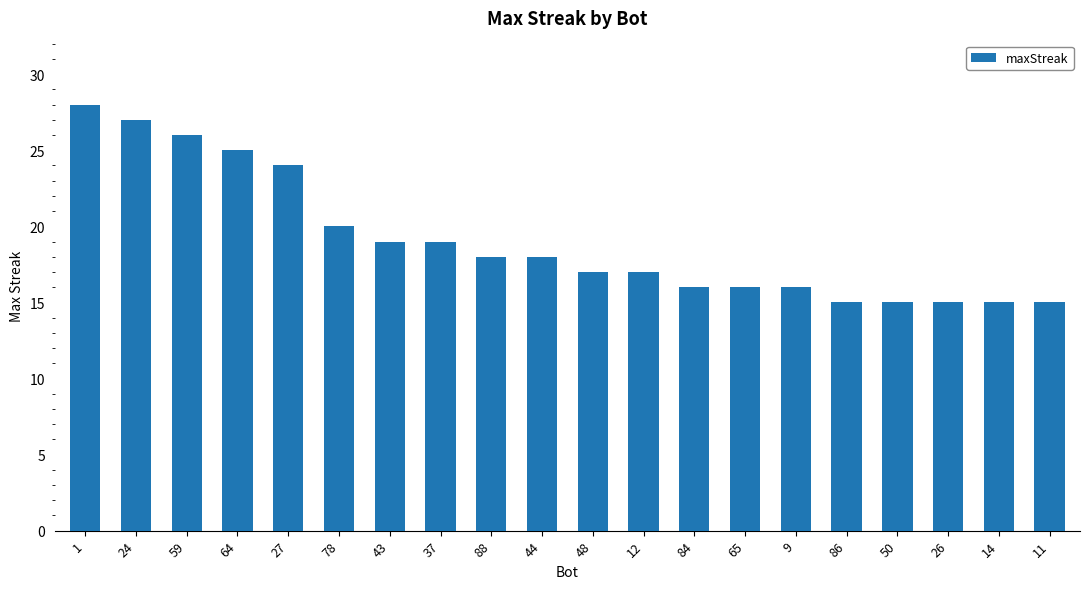

How many distinct data groups are displayed?

1